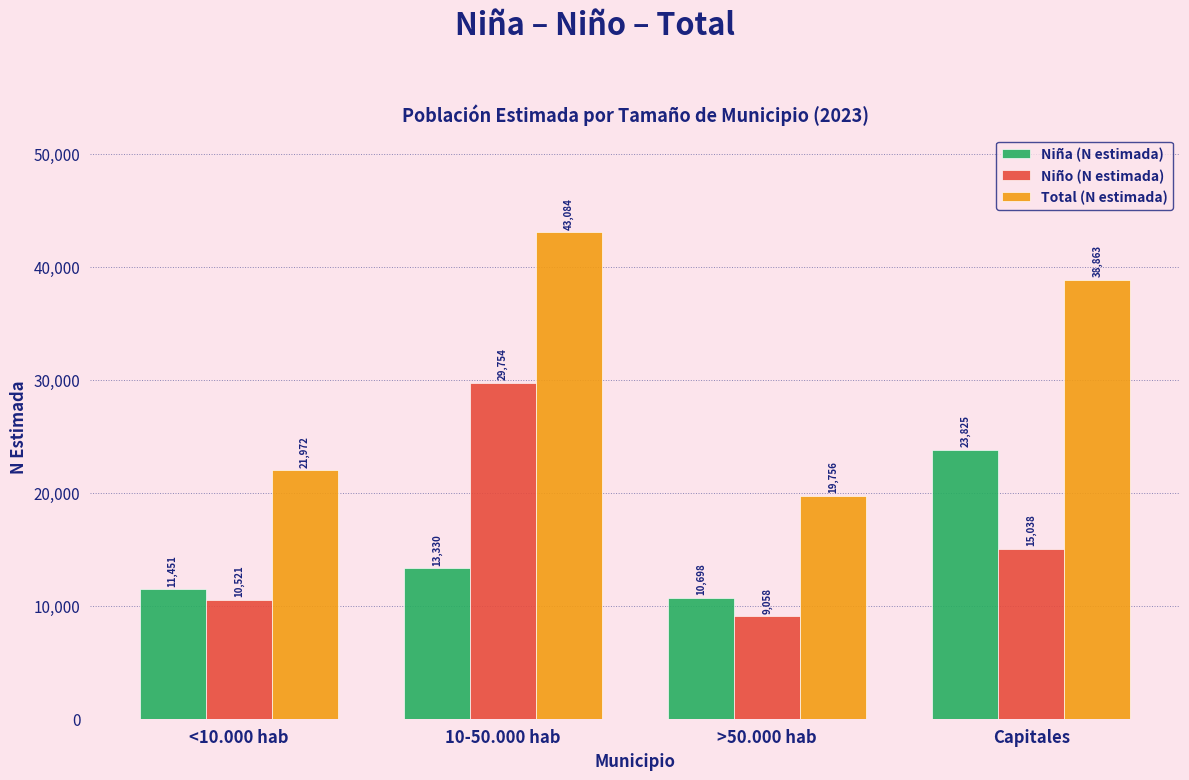

Reading right to left, transcribe all the data shown in this chart.

Niña (N estimada): Capitales=23825	>50.000 hab=10698	10-50.000 hab=13330	<10.000 hab=11451
Niño (N estimada): Capitales=15038	>50.000 hab=9058	10-50.000 hab=29754	<10.000 hab=10521
Total (N estimada): Capitales=38863	>50.000 hab=19756	10-50.000 hab=43084	<10.000 hab=21972